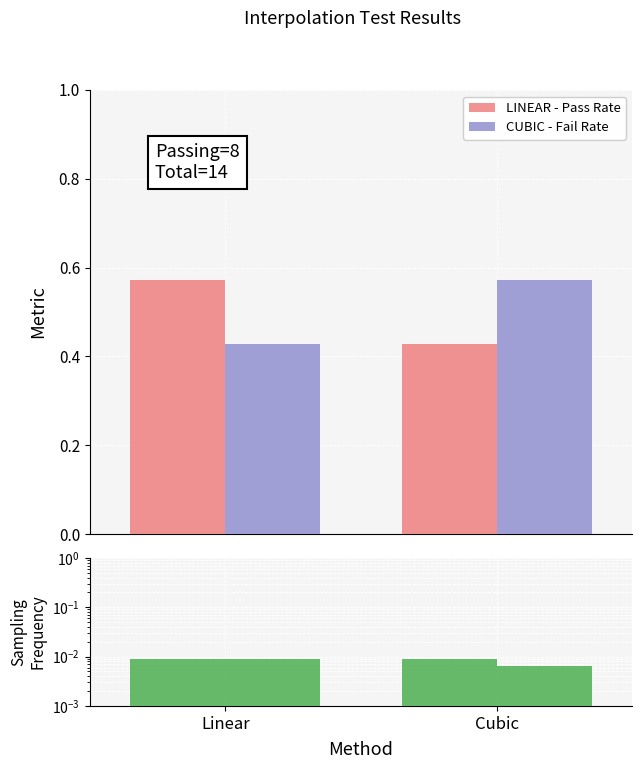

How many LINEAR - Pass Rate values are between 0 and 1?

2